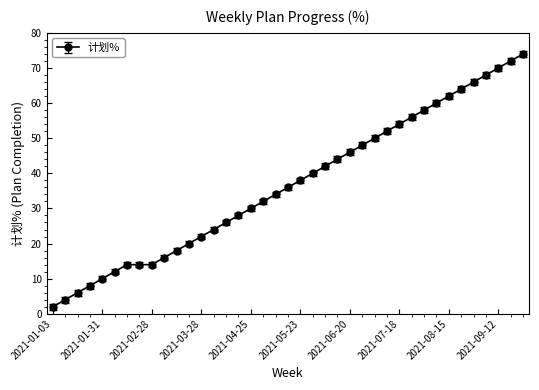

How many data points does each series have?

39